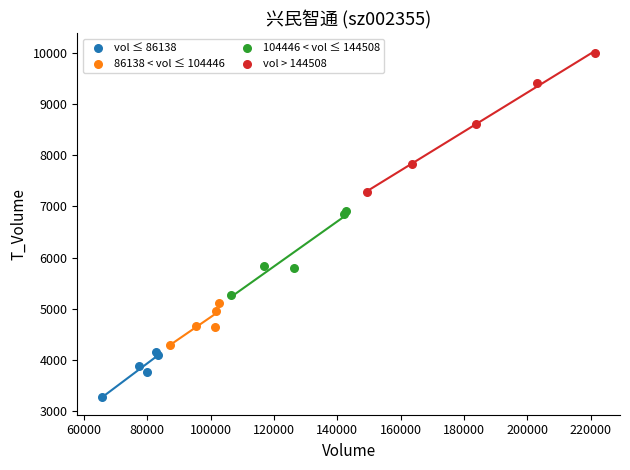

Which series has the widest spread of Y values?

vol > 144508